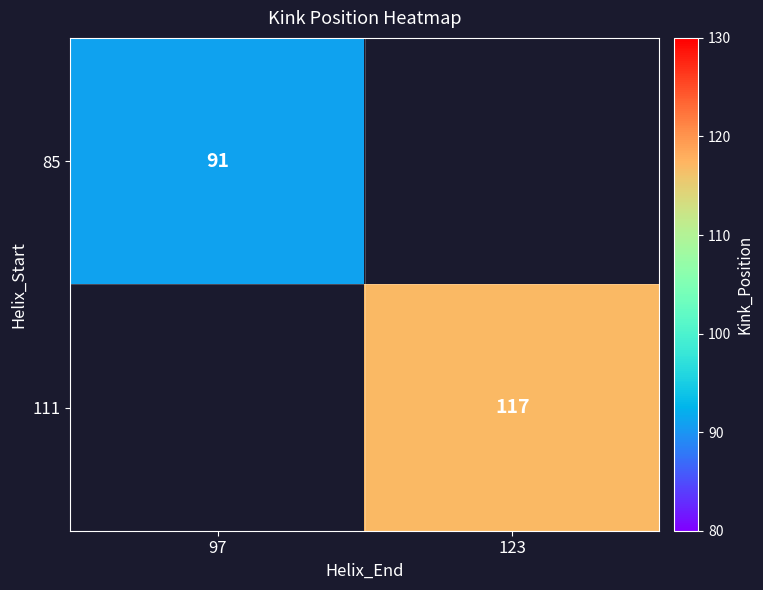

True or false: 85 has a value of 20.3 at 97.

False